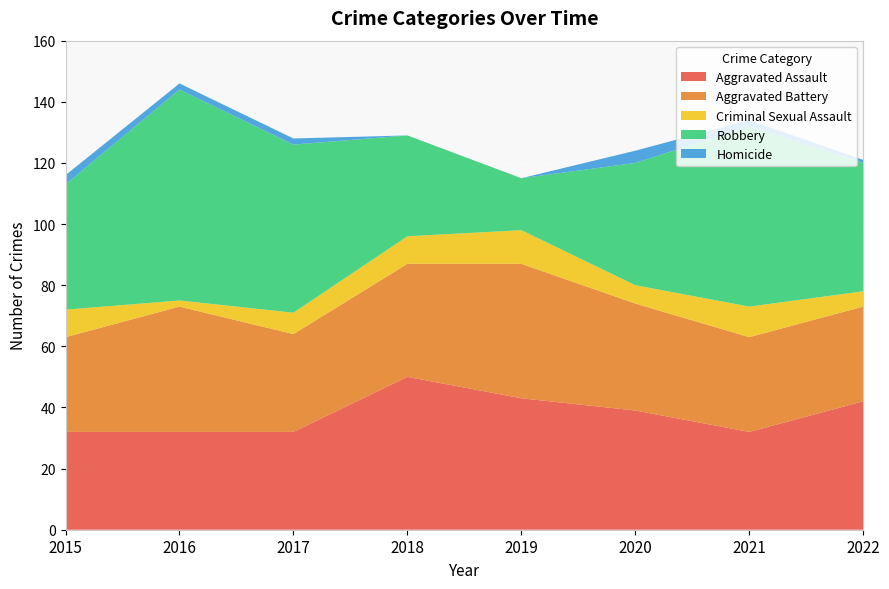

Reading left to right, transcribe all the data shown in this chart.

Aggravated Assault: 32	32	32	50	43	39	32	42
Aggravated Battery: 31	41	32	37	44	35	31	31
Criminal Sexual Assault: 9	2	7	9	11	6	10	5
Robbery: 41	69	55	33	17	40	59	42
Homicide: 3	2	2	0	0	4	2	1